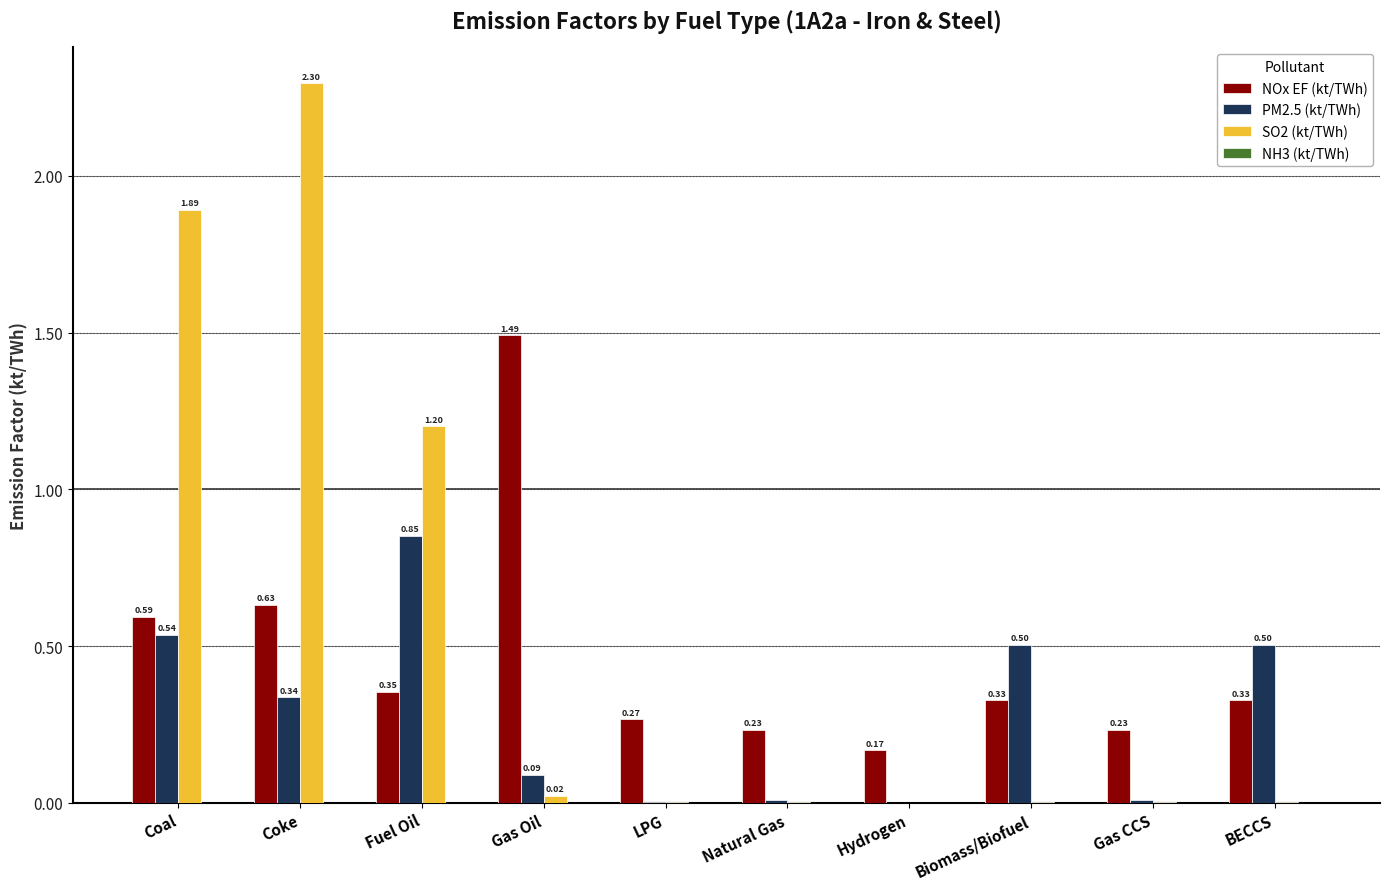

Which series has the widest spread of values?

SO2 (kt/TWh)